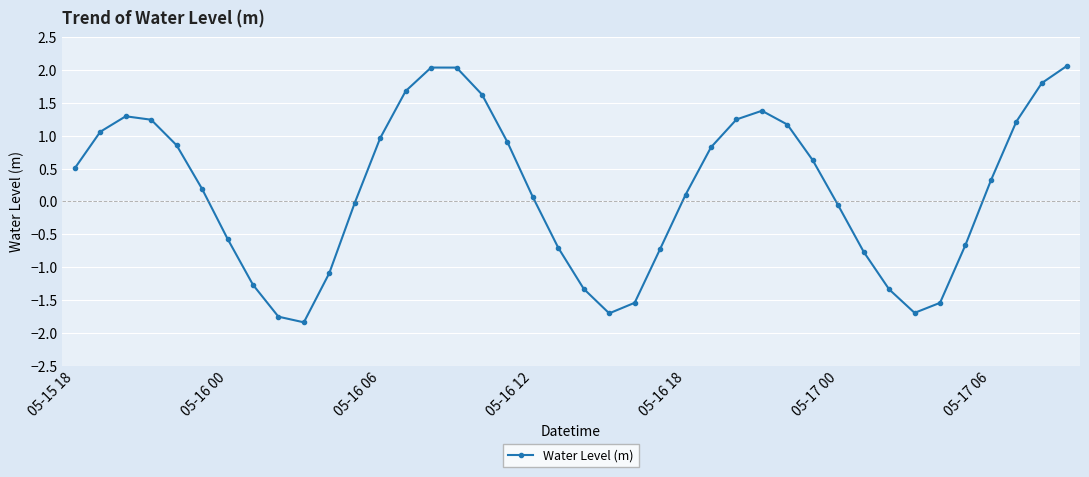

What is the value of the 22nd point from the left?

-1.7